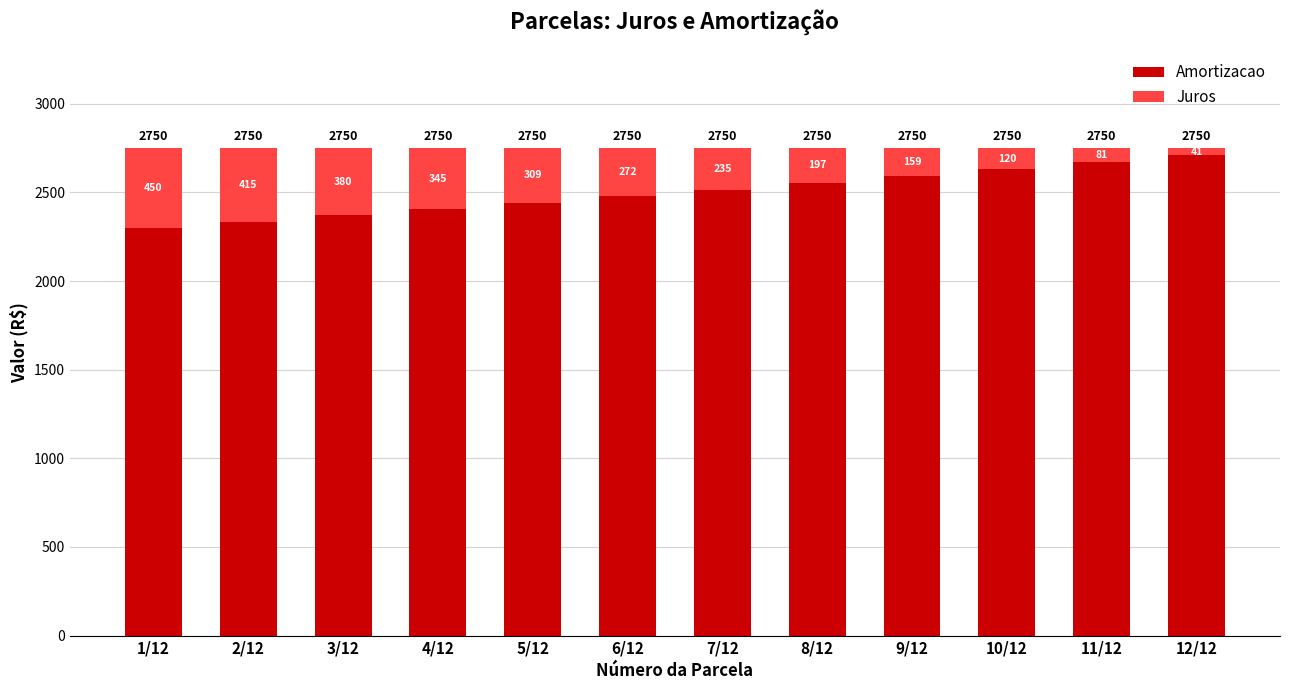

Does the chart contain any negative values?

No